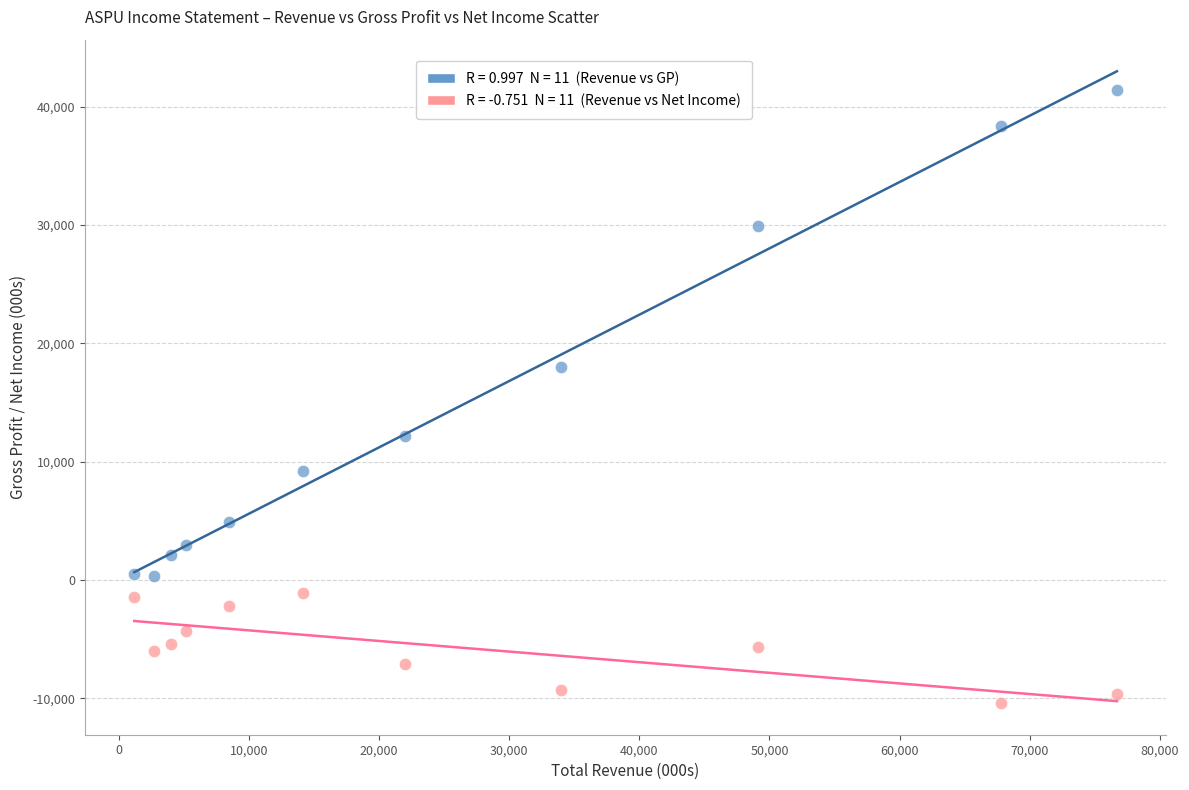

Across all data points, what is the range of X values (max minus min)?

75500